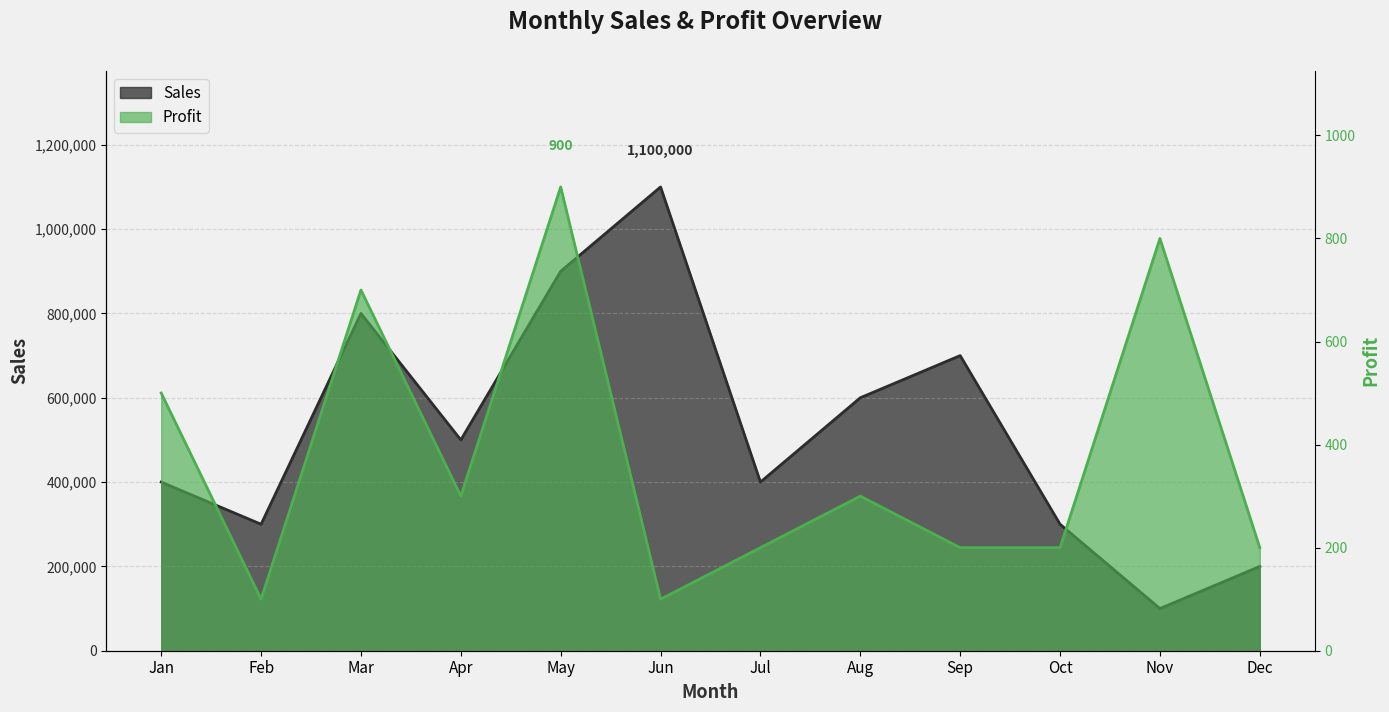

Between Feb and Mar, which series saw the biggest shift?

Sales